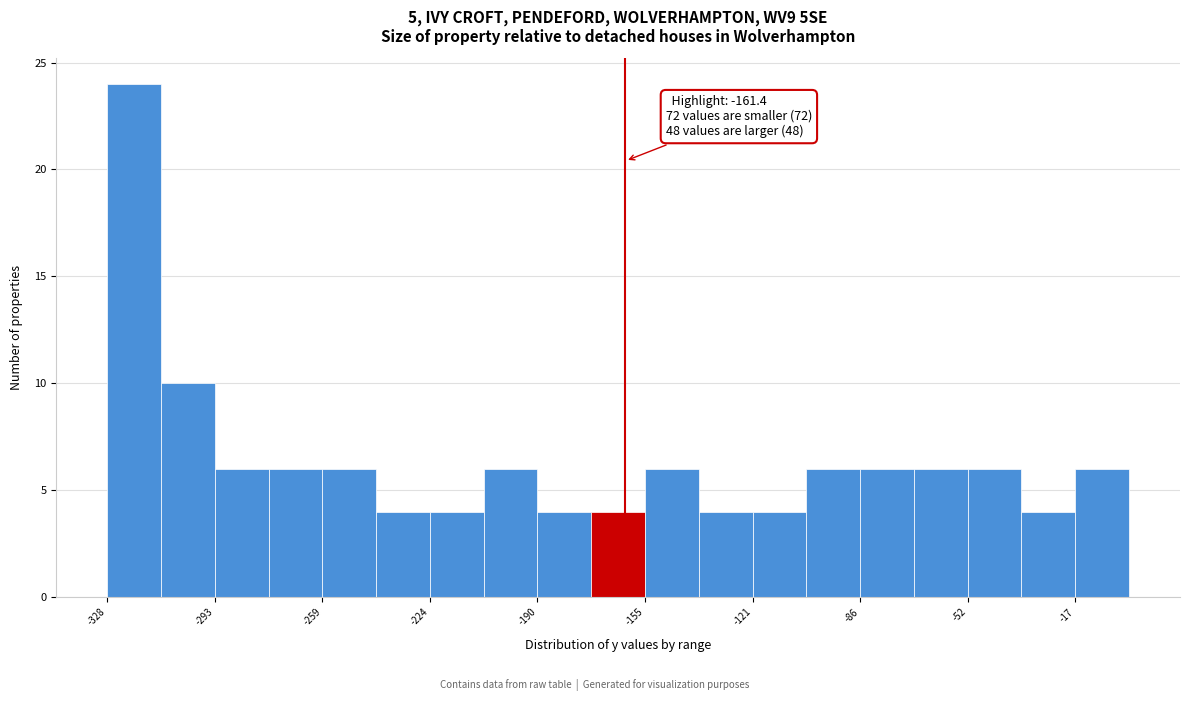

Read against the x-axis, roughly where is the centre of the tallest bar?

-320